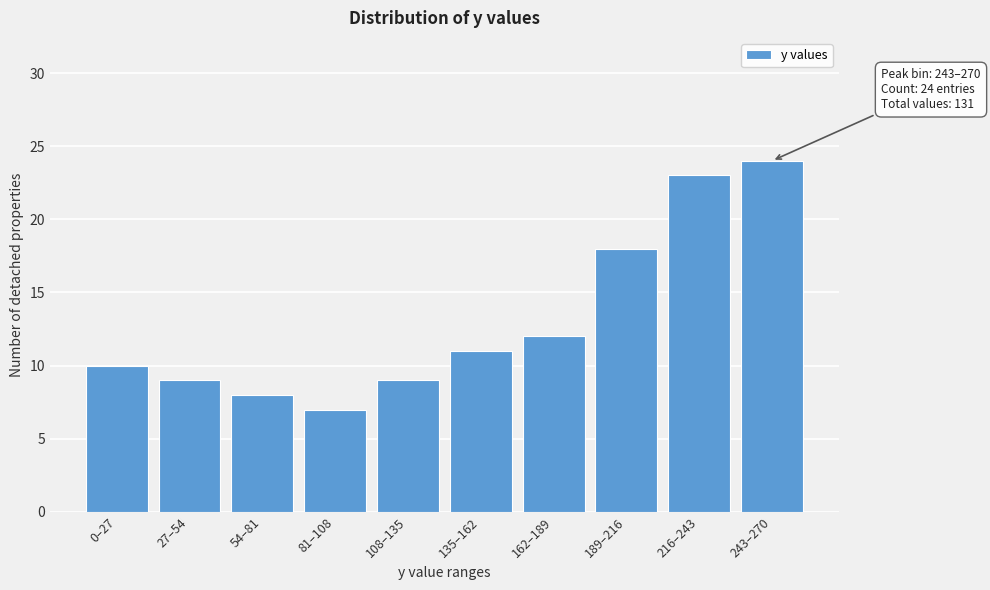

Reading left to right, what are all the values shown in this chart?

0–27=10	27–54=9	54–81=8	81–108=7	108–135=9	135–162=11	162–189=12	189–216=18	216–243=23	243–270=24